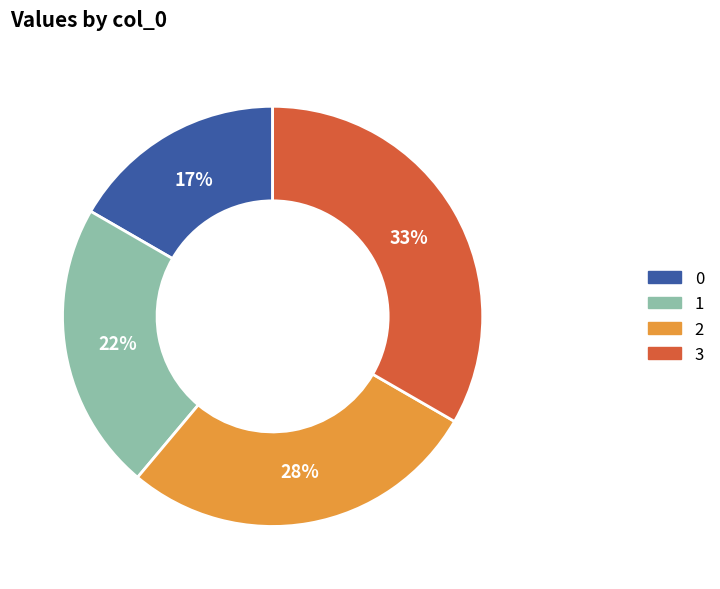

To the nearest percent, what portion does 1 represent?

22%